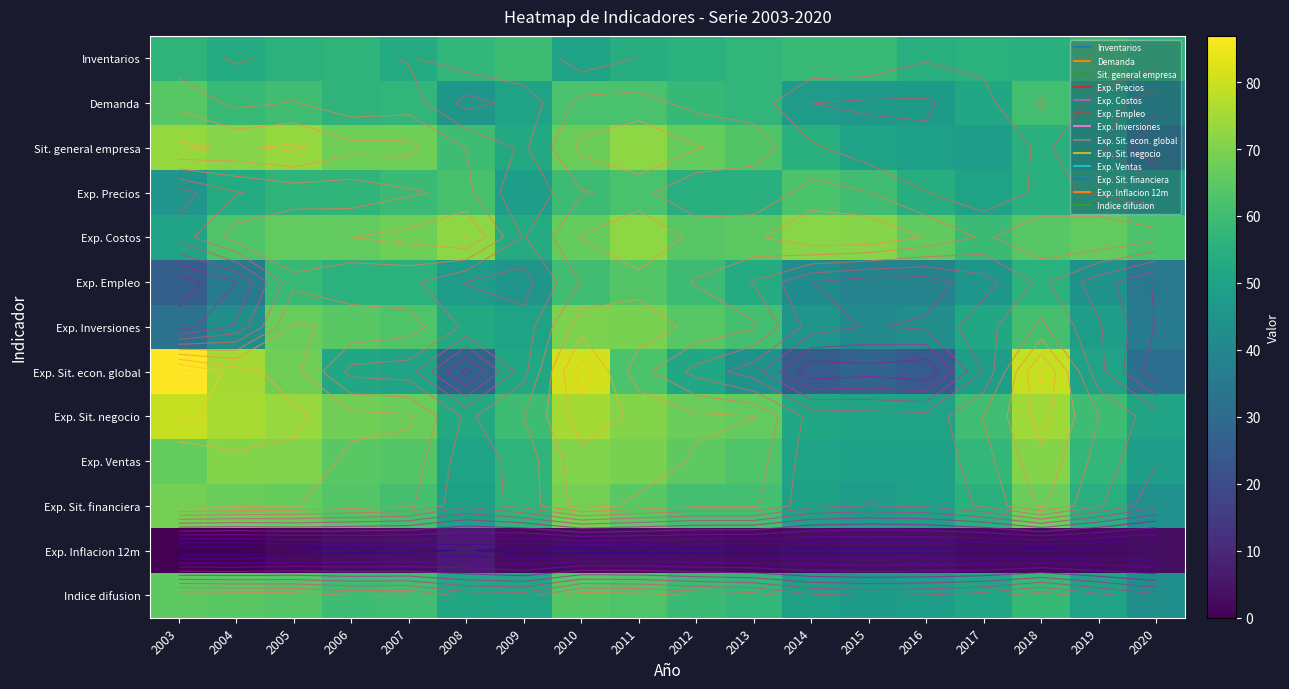

The Inventarios series shows 86.6 at 2010. True or false?

False